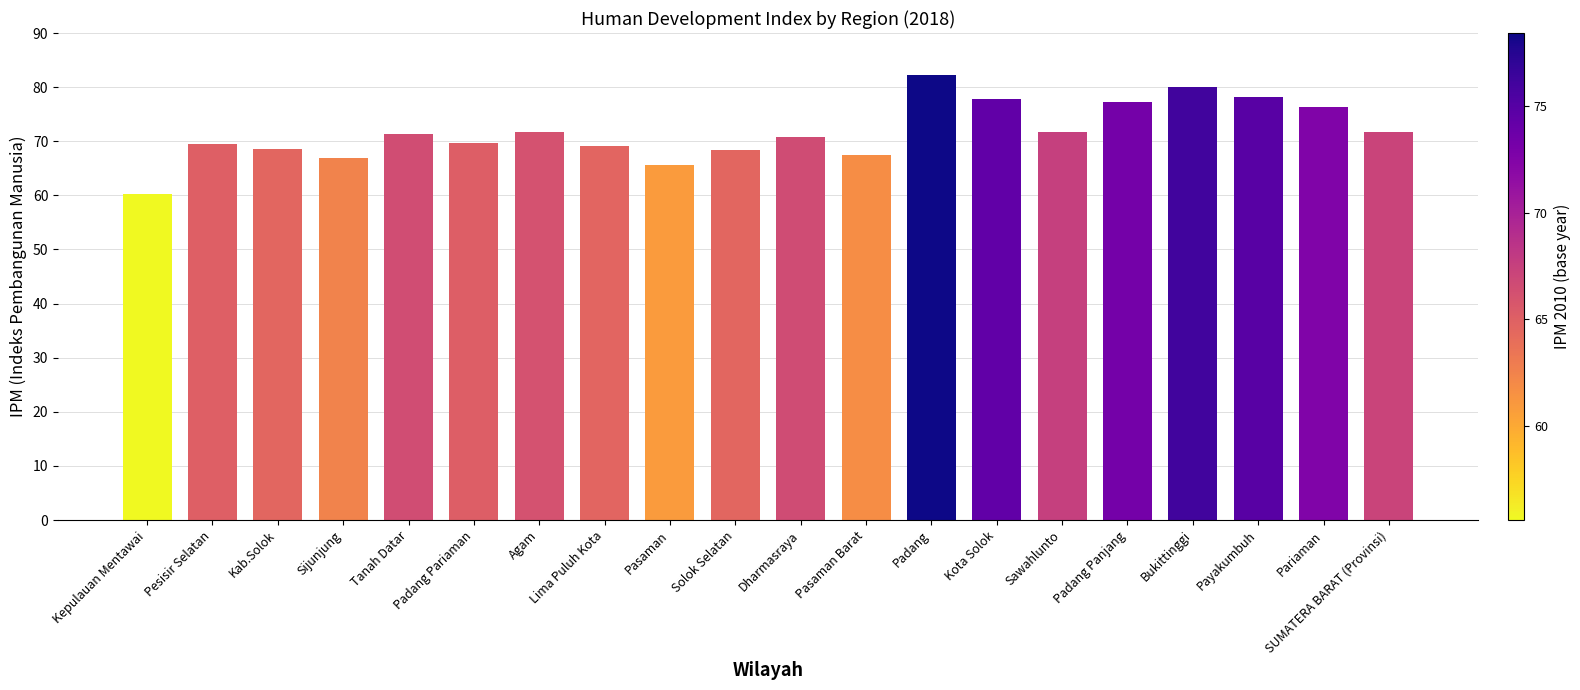

What is the sum of the values at Bukittinggi and Padang Panjang?

157.4